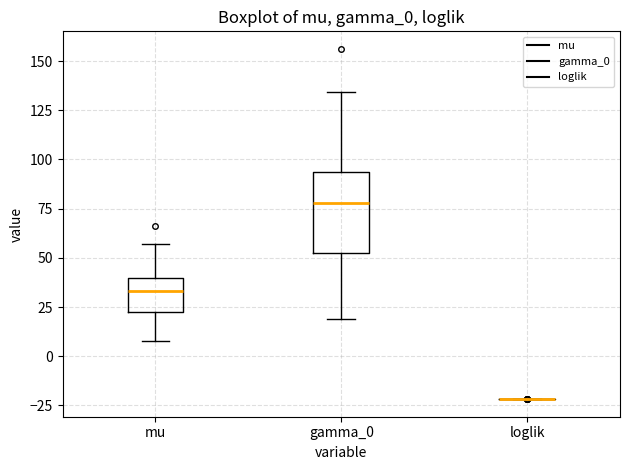

Which box is the tallest, from its lower edge to its upper edge?

gamma_0